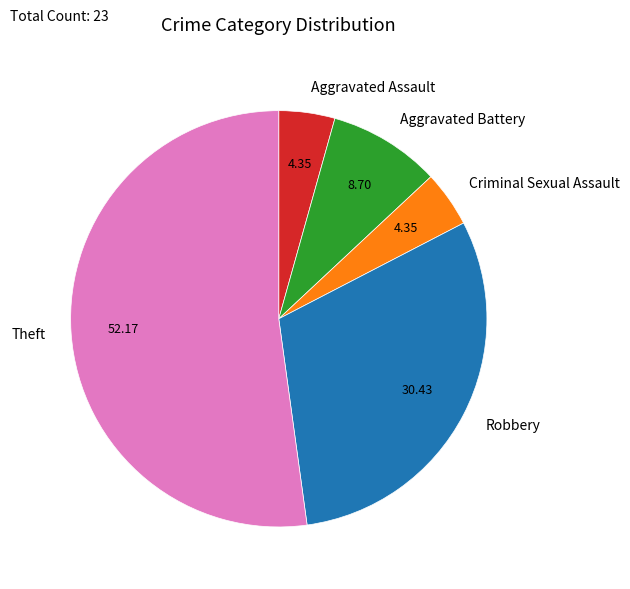

Which has a higher value, Aggravated Battery or Robbery?

Robbery